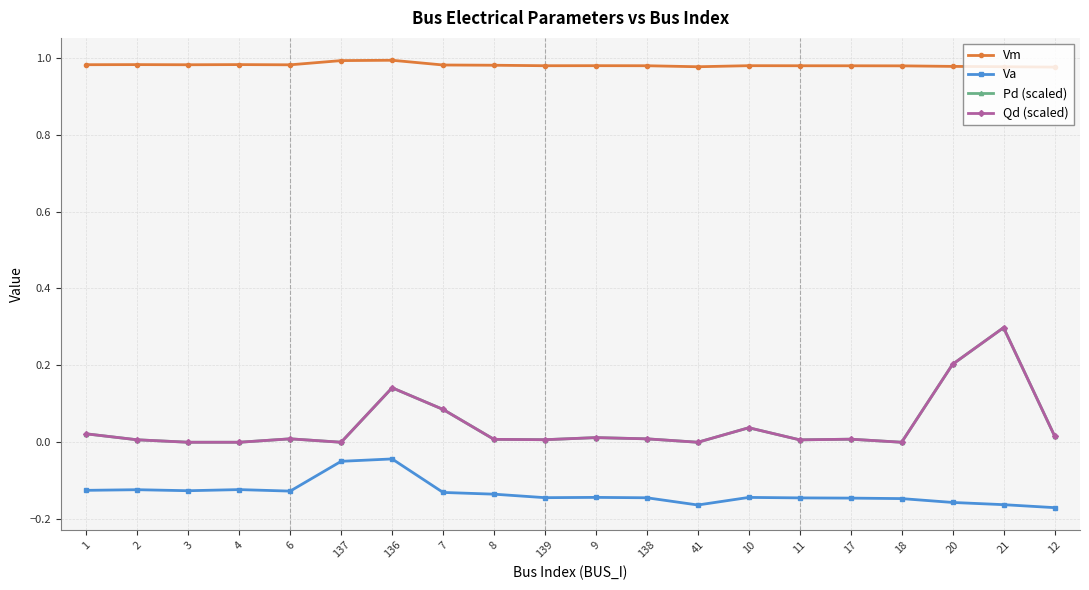

What is the difference between the maximum and minimum values in the Va series?

0.1